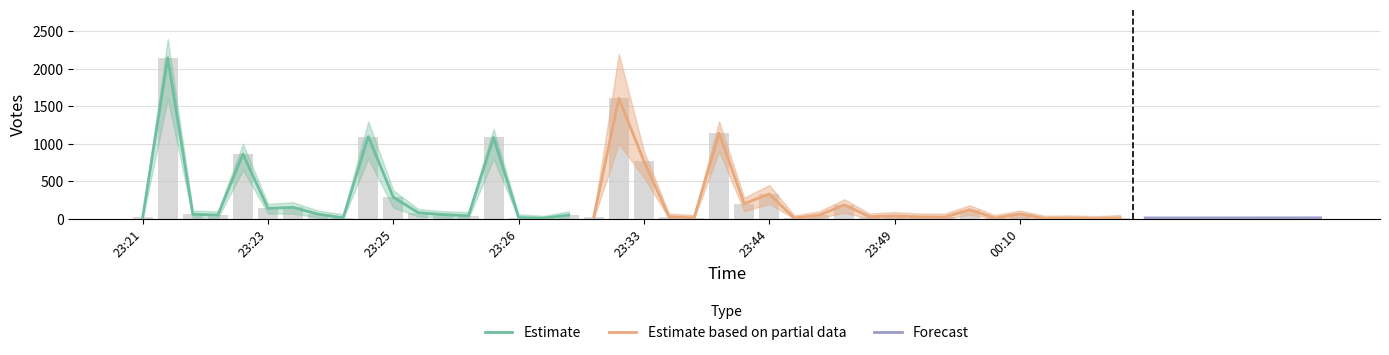

What is the difference between the second highest and second lowest values in the Votes series?

1601